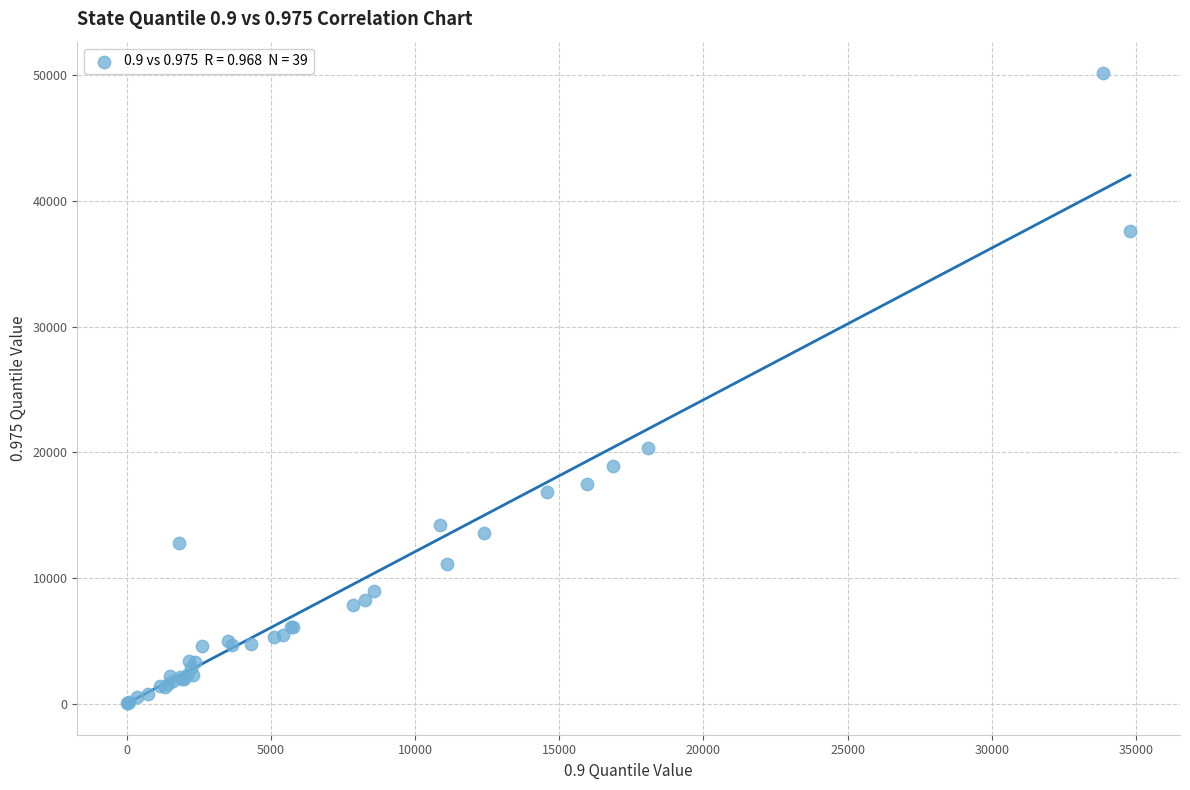

What Y value in the scatter plot is closest to 25098?

20354